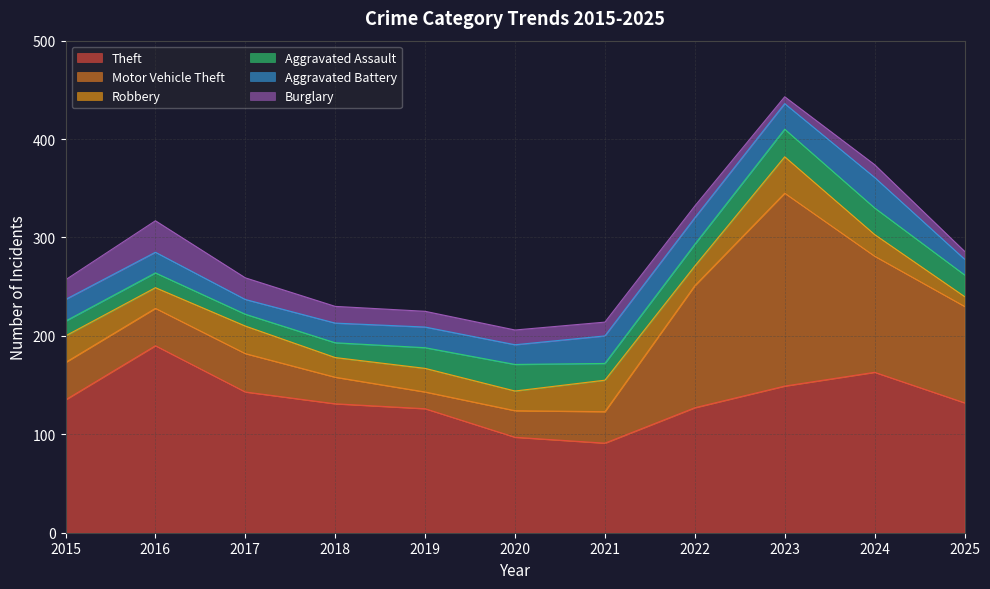

Does the chart display data point markers on the line(s)?

No